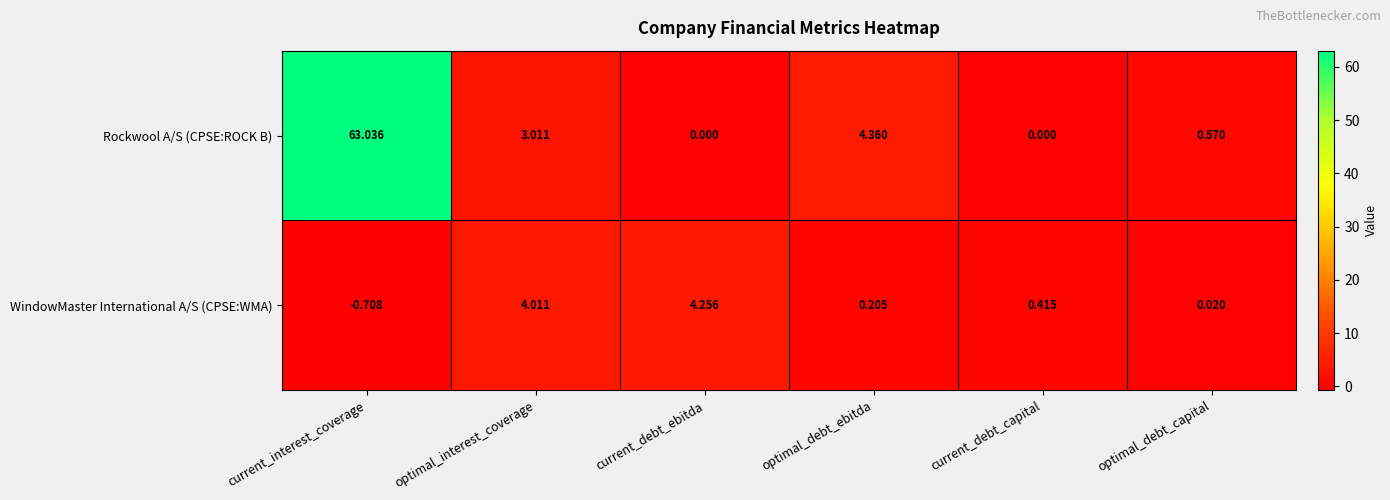

At which label does WindowMaster International A/S (CPSE:WMA) first exceed 0?

optimal_interest_coverage